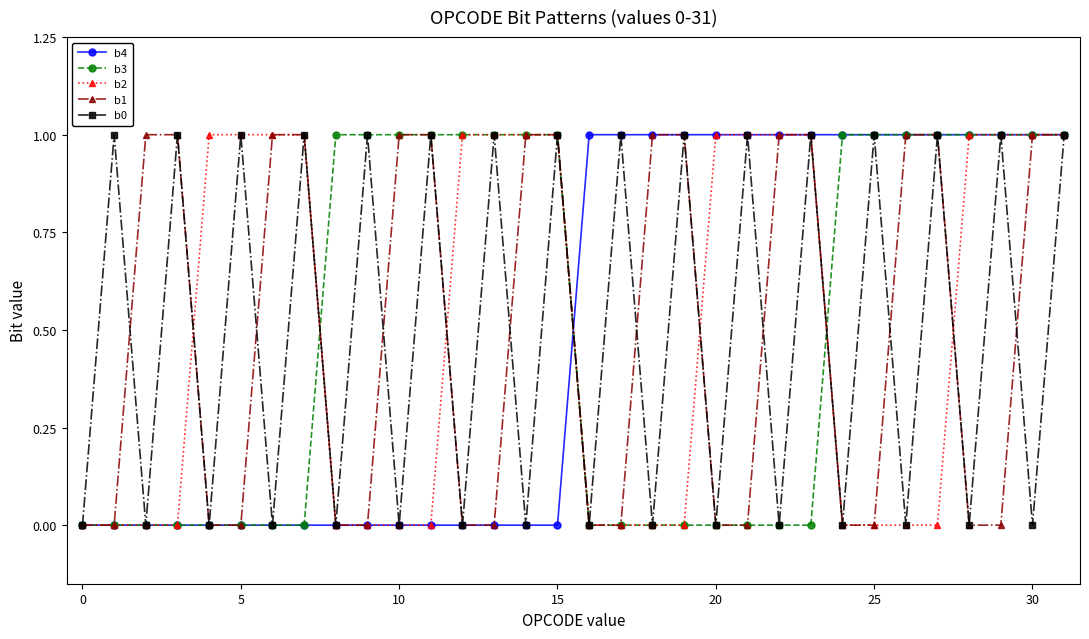

What are all the series names shown in the legend?

b4, b3, b2, b1, b0